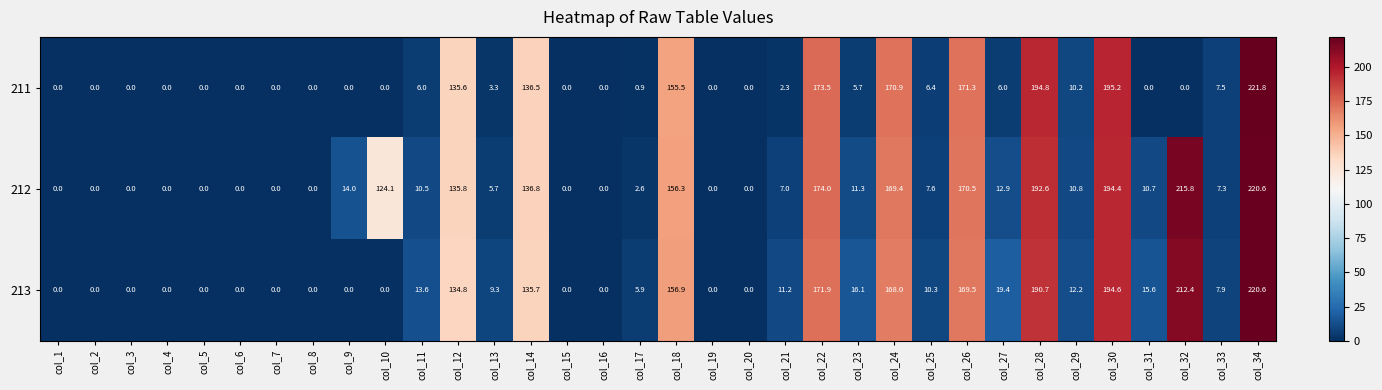

Count the number of data series in this chart.

3